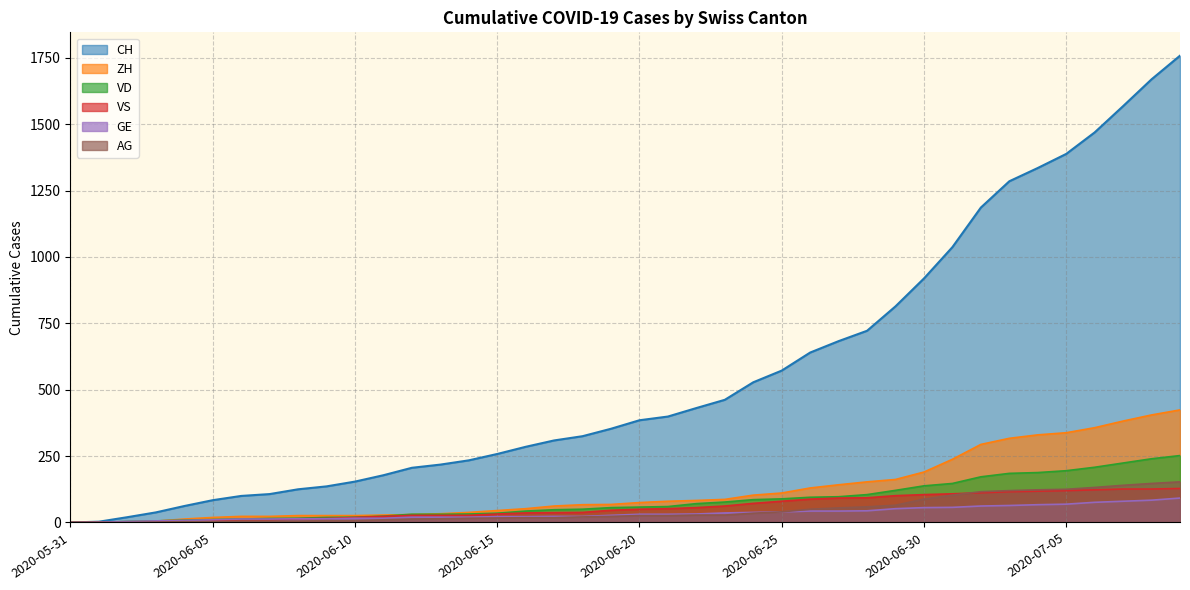

True or false: CH has more than 1 interior local peaks.

False